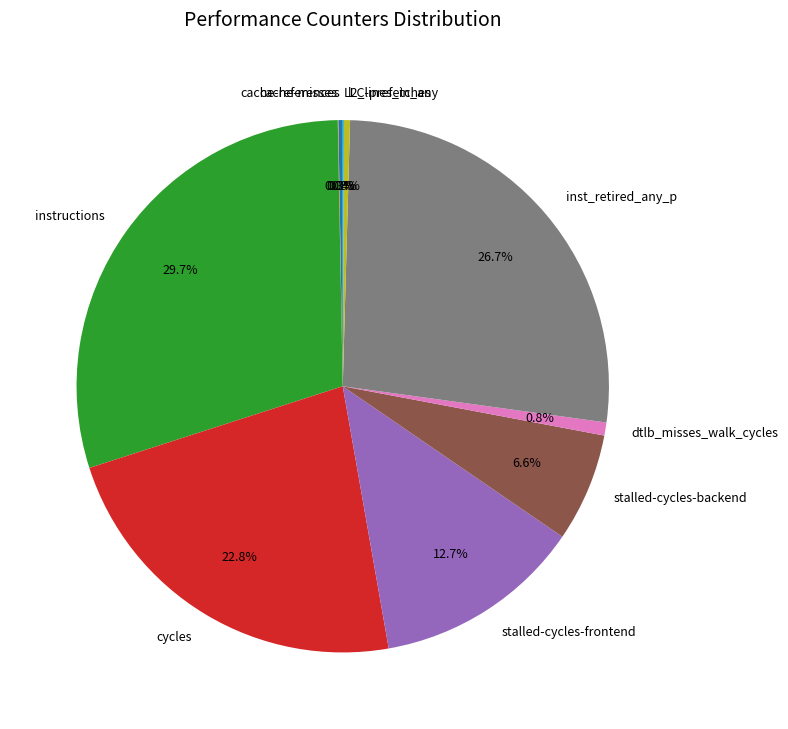

What is the largest slice in the pie chart?

instructions